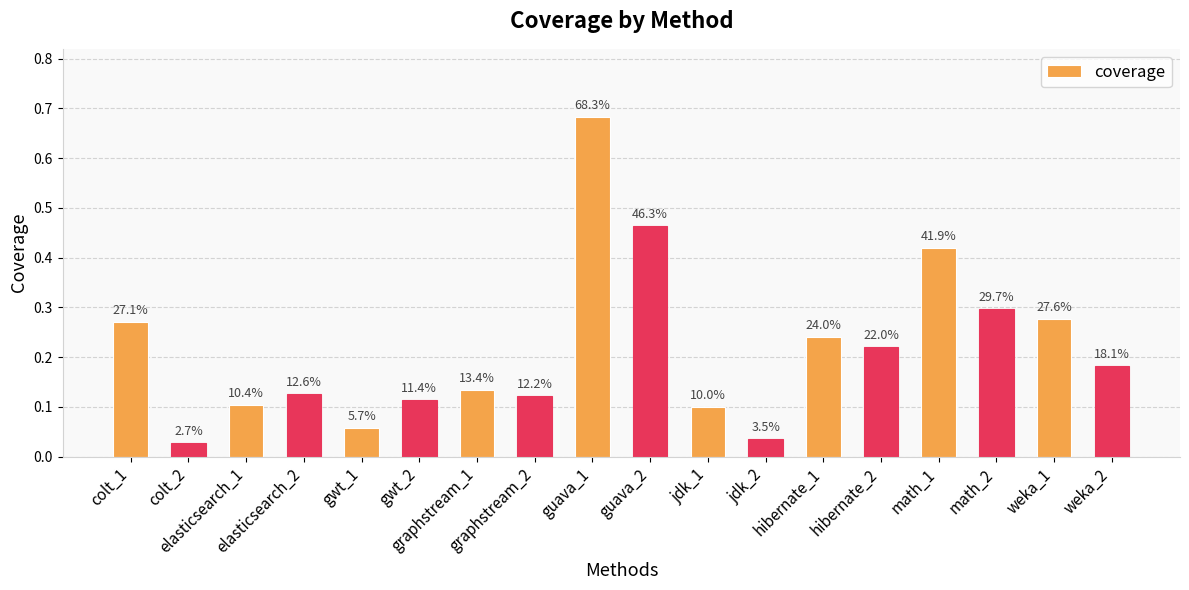

Rank the categories by value from highest to lowest.

guava_1, guava_2, math_1, math_2, weka_1, colt_1, hibernate_1, hibernate_2, weka_2, graphstream_1, elasticsearch_2, graphstream_2, gwt_2, elasticsearch_1, jdk_1, gwt_1, jdk_2, colt_2